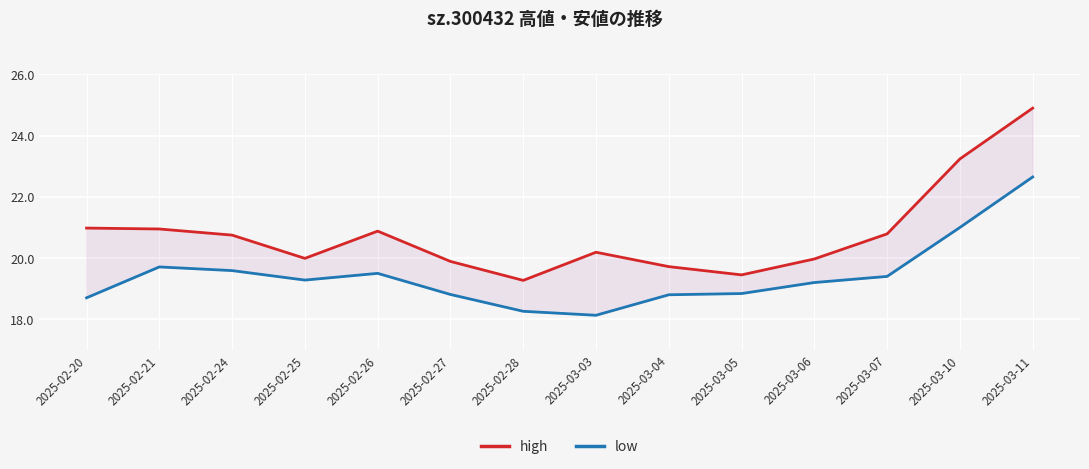

What are all the series names shown in the legend?

high, low